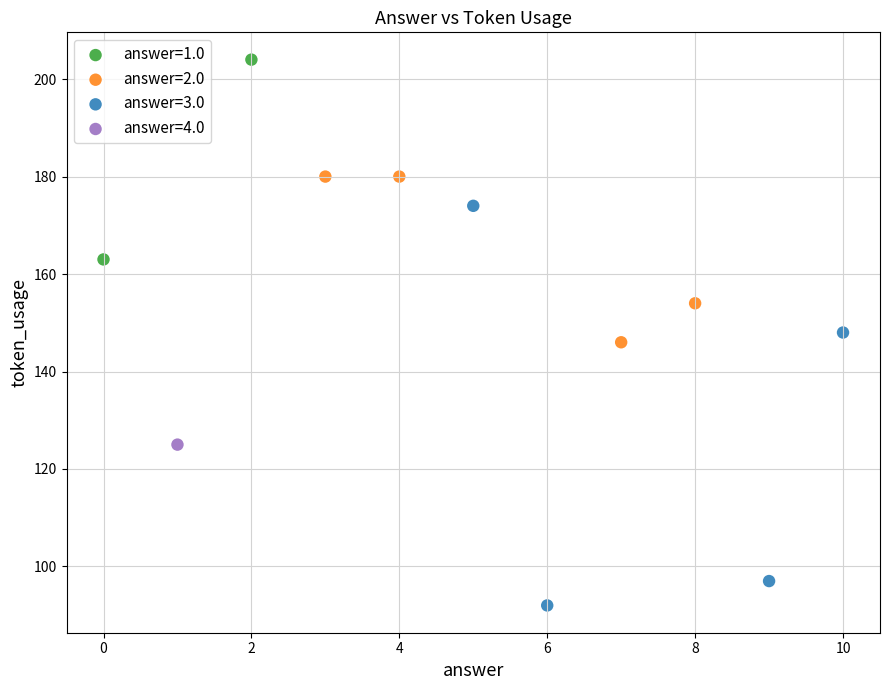

Which series reaches the minimum Y coordinate?

answer=3.0